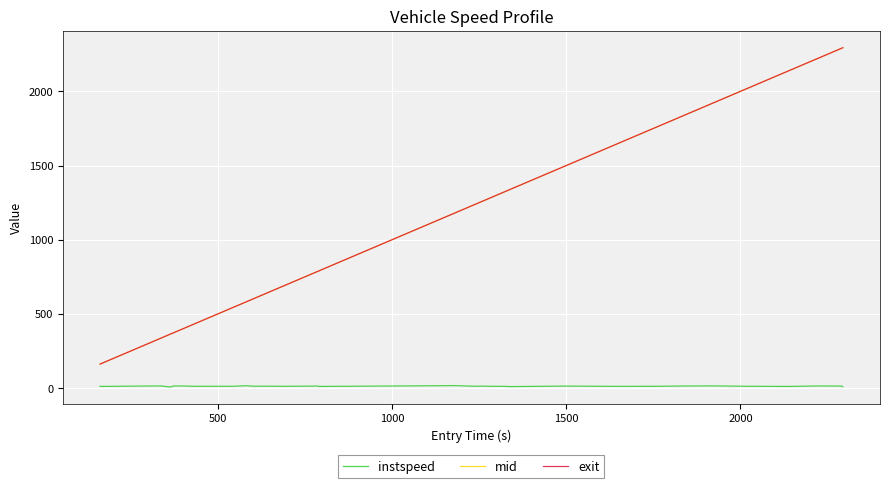

What is the sum of all mid values?

43888.1